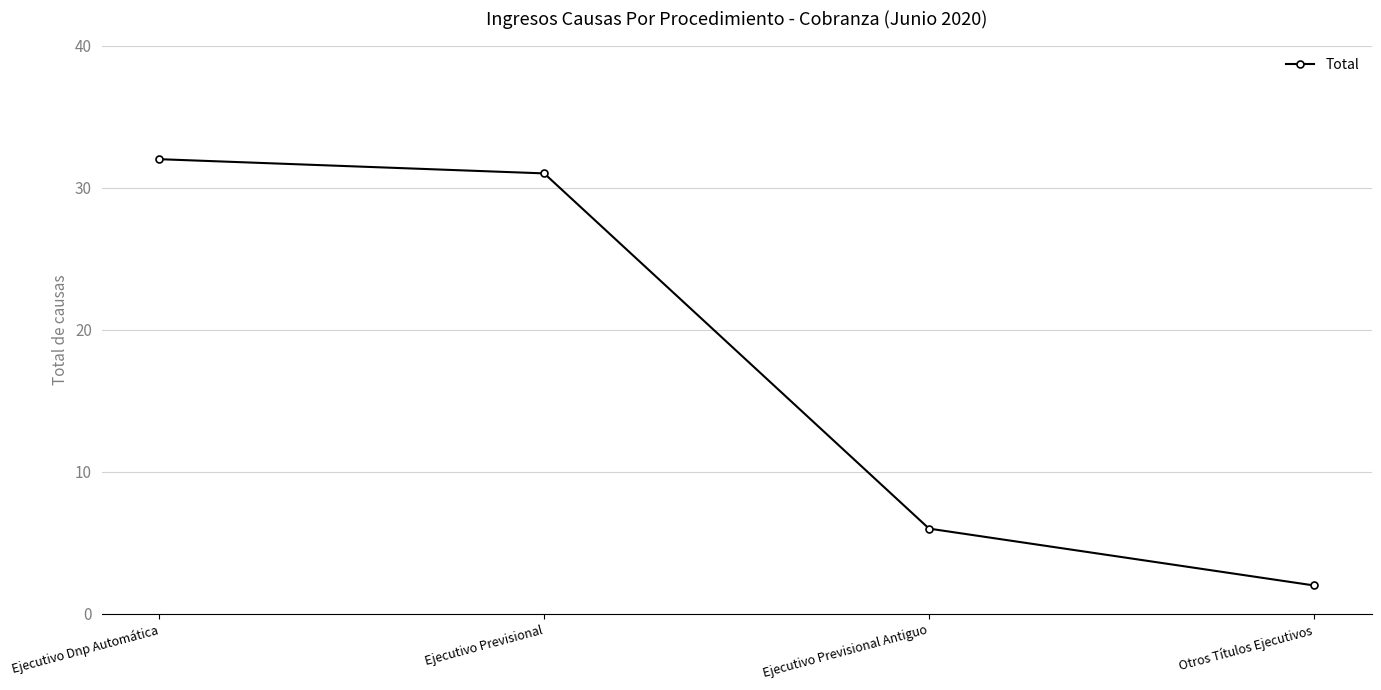

Which label corresponds to the largest value in the chart?

Ejecutivo Dnp Automática